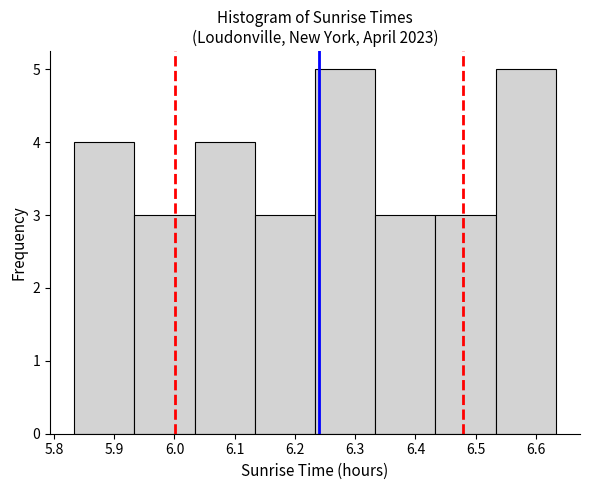

Reading left to right, list every bar in this chart as the range it spans on the x-axis followed by its height. Neither the bar edges nor the heights are printed on the chart, so give them approximately, as read against the axes.

5.83 to 5.93: 4
5.93 to 6.03: 3
6.03 to 6.13: 4
6.13 to 6.23: 3
6.23 to 6.33: 5
6.33 to 6.43: 3
6.43 to 6.53: 3
6.53 to 6.63: 5